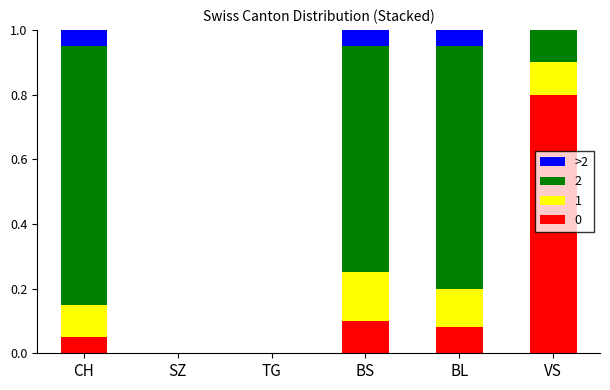

True or false: 0 has a value of 0.0 at TG.

True